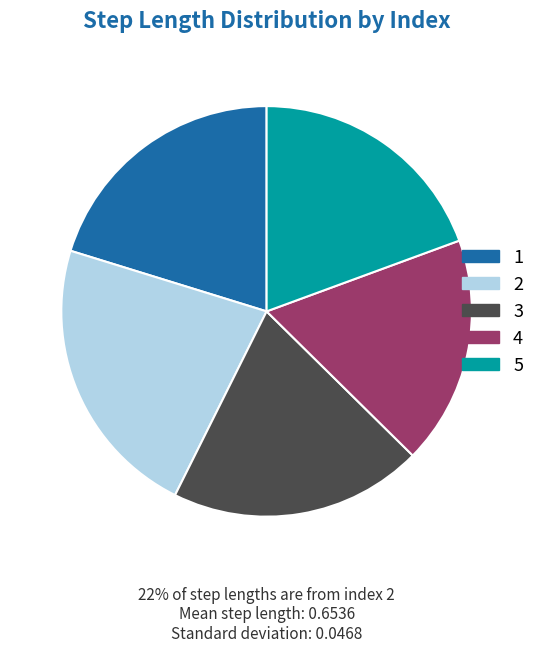

Is there any slice that represents more than half of the pie?

No